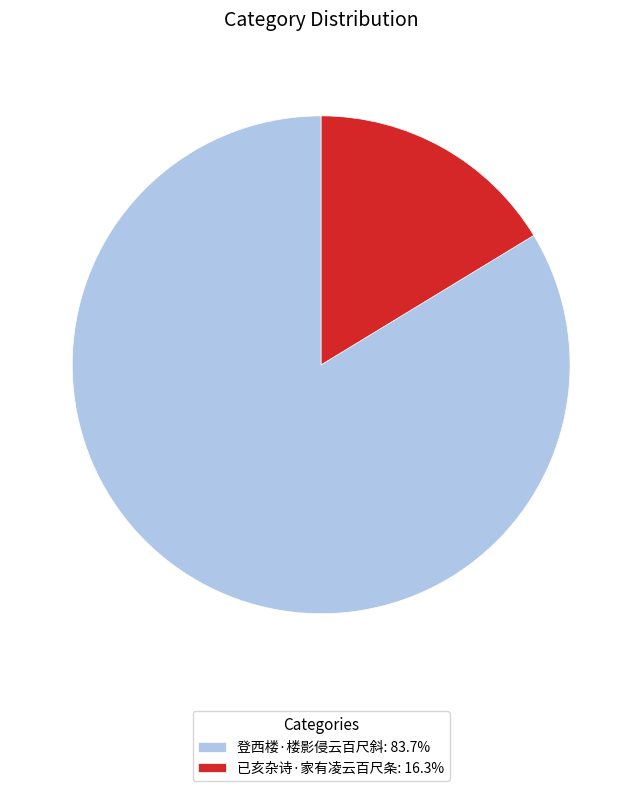

What is the majority slice?

登西楼·楼影侵云百尺斜